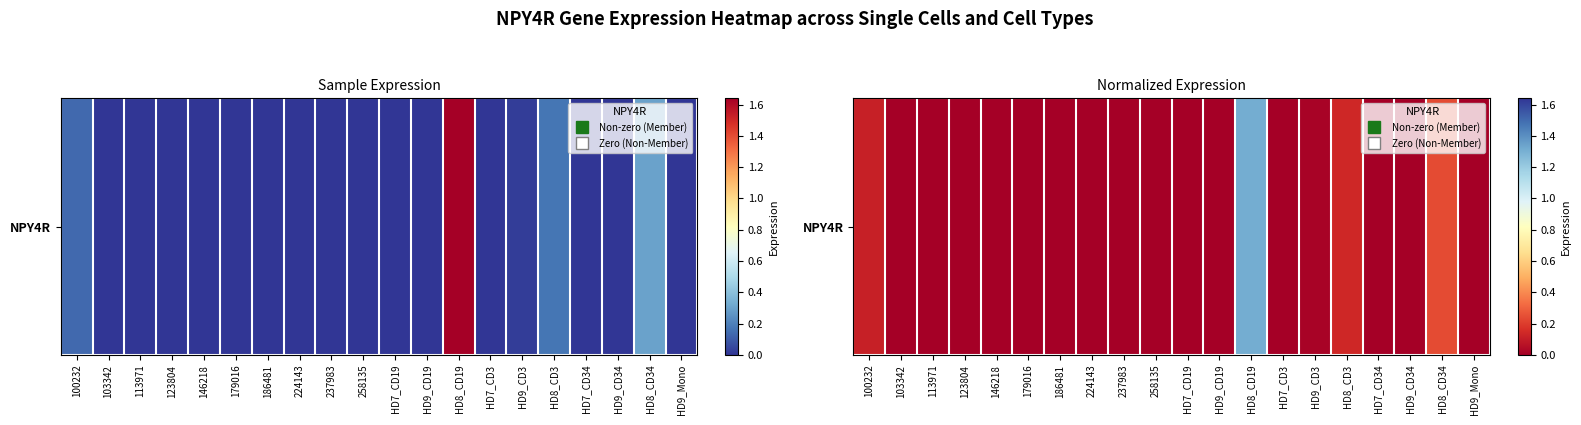

List the labels in order of value, smallest first.

103342, 113971, 123804, 146218, 179016, 186481, 224143, 237983, 258135, HD7_CD19, HD9_CD19, HD7_CD3, HD7_CD34, HD9_CD34, HD9_Mono, HD9_CD3, 100232, HD8_CD3, HD8_CD34, HD8_CD19